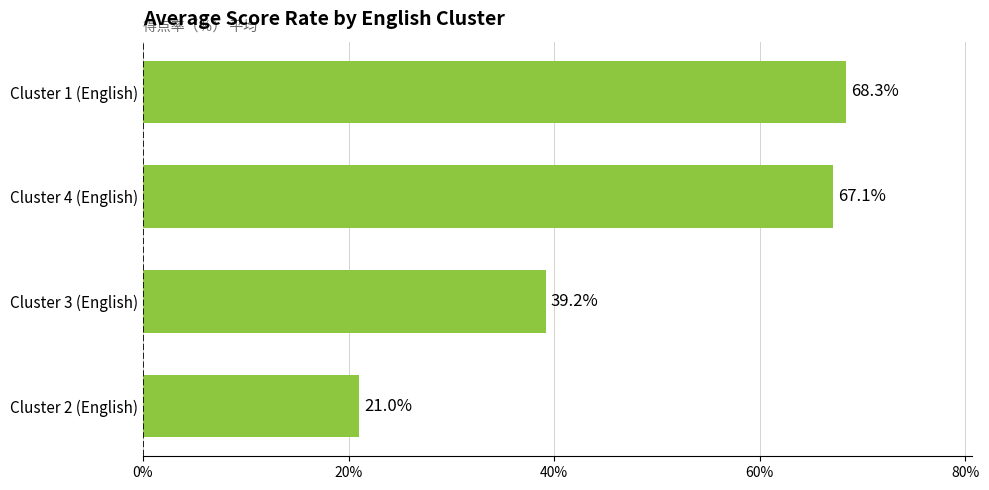

True or false: the data shows 14.0 at Cluster 4 (English).

False